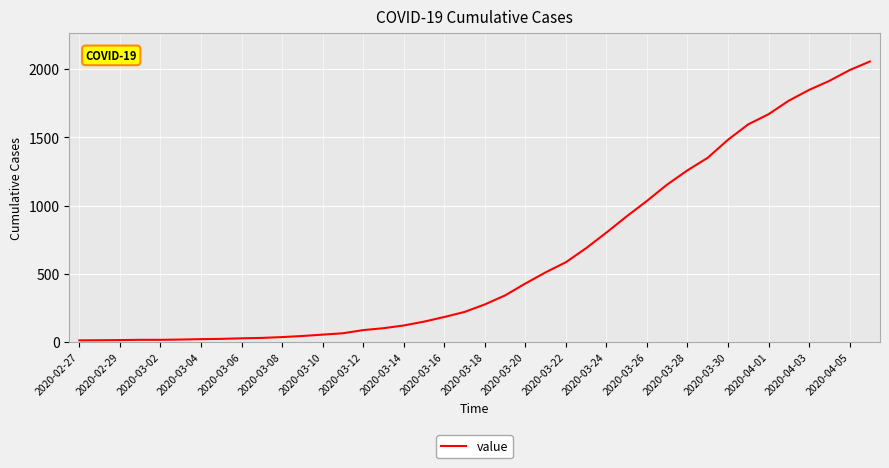

What is the greatest value displayed?

2056